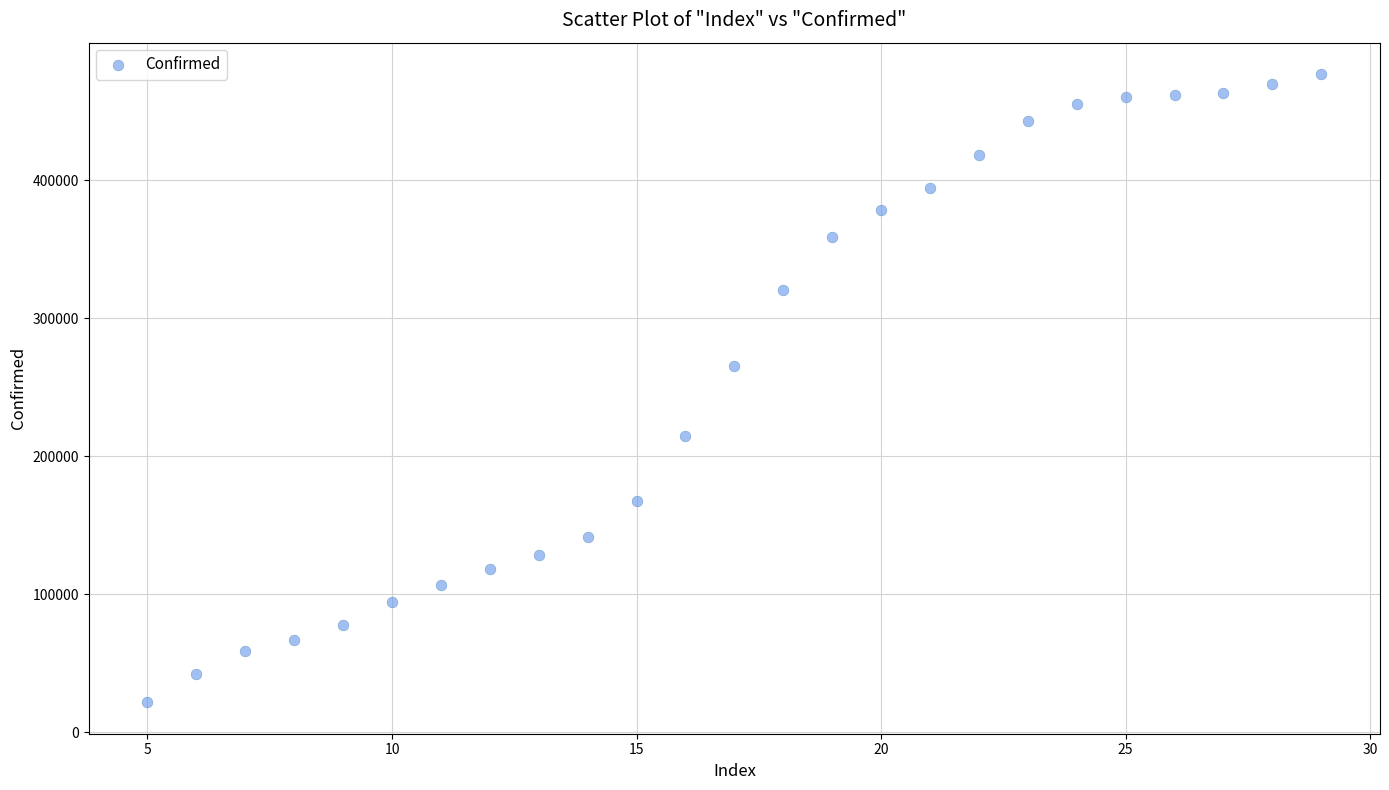

What is the range of X values (max minus min)?

24